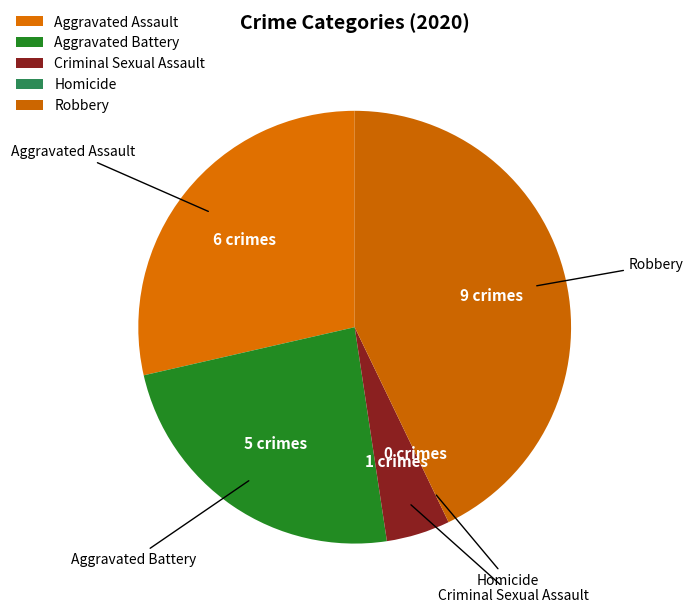

To the nearest percent, what is the combined percentage of Criminal Sexual Assault and Aggravated Assault?

33%